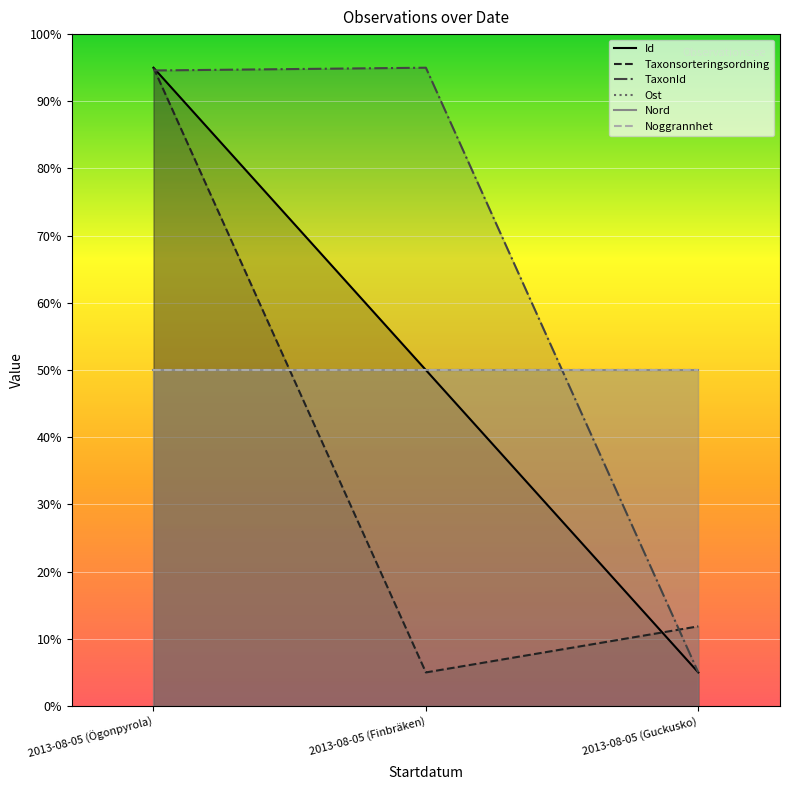

What is the minimum value shown in the chart?

5.0